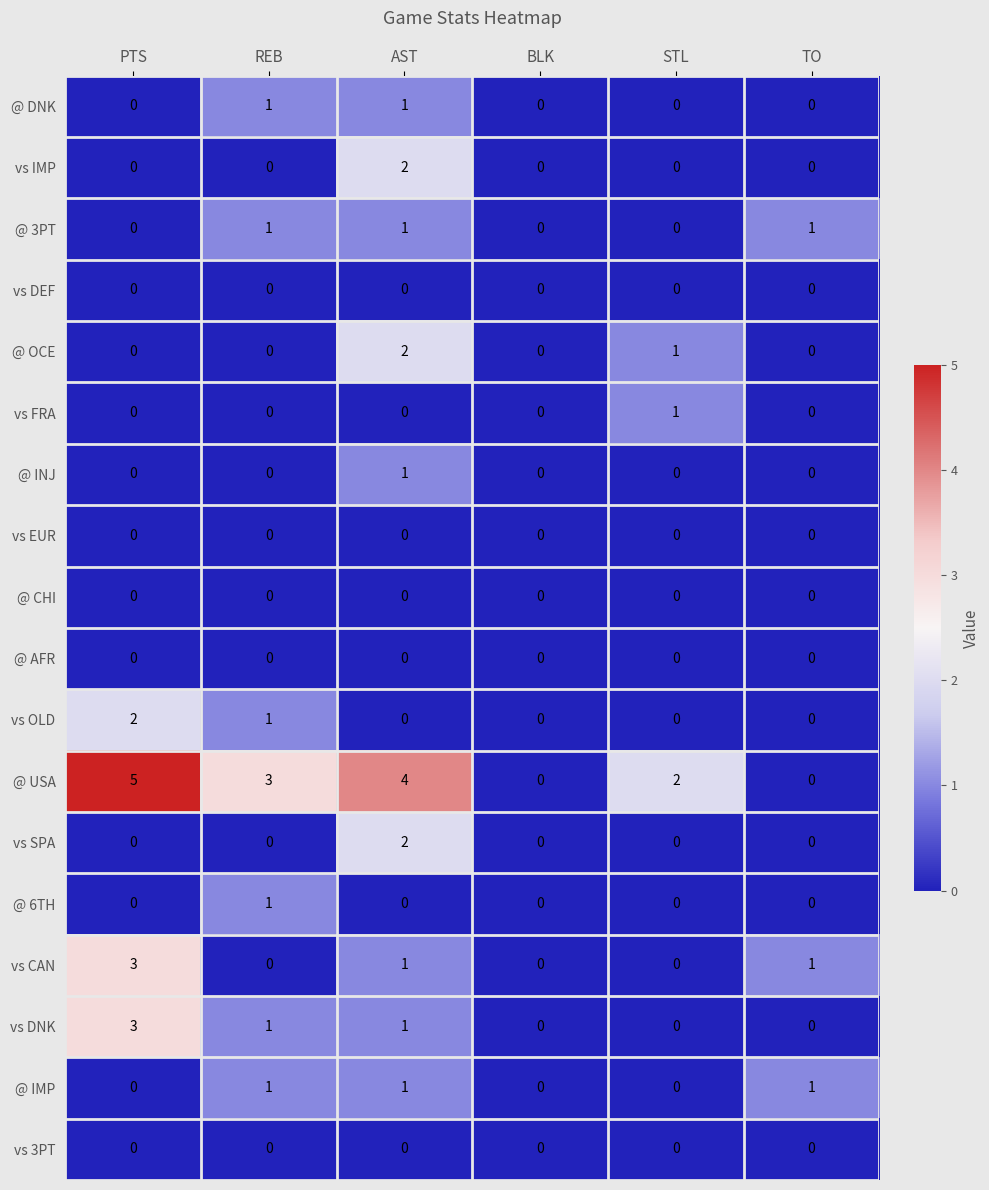

At which category does the chart reach its peak across all series?

PTS